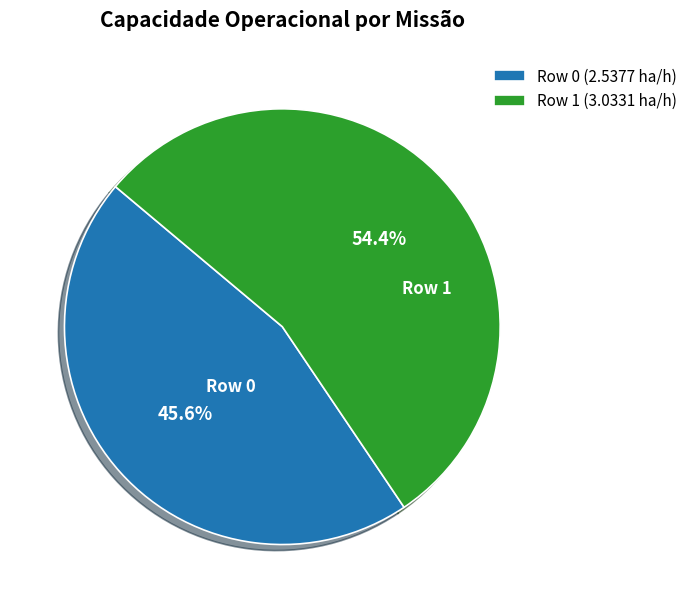

To the nearest percent, what is the difference between the largest and smallest slice percentages?

9%